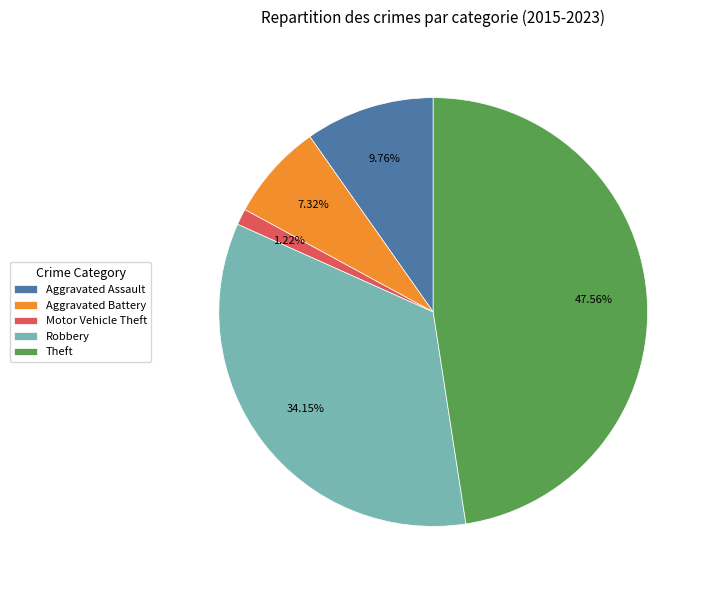

Is there a majority slice in this chart?

No